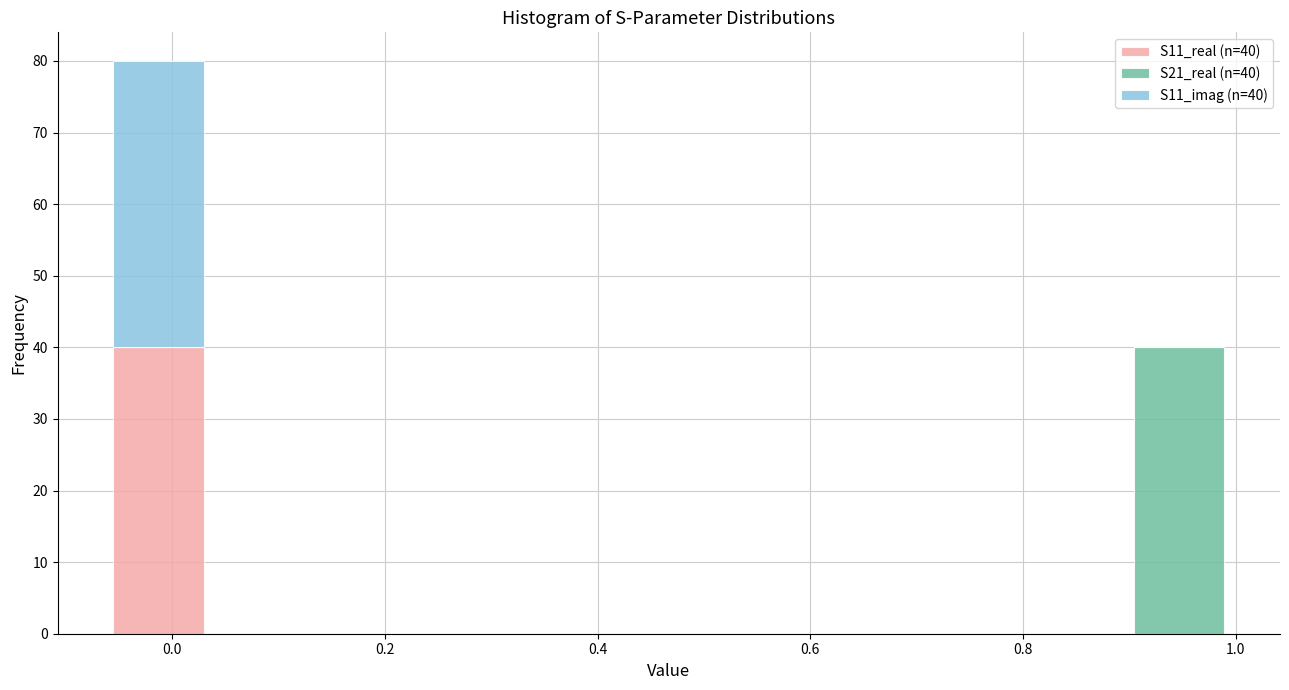

Which range on the x-axis has the tallest stacked bar (by total height)?

-0.06 to 0.04